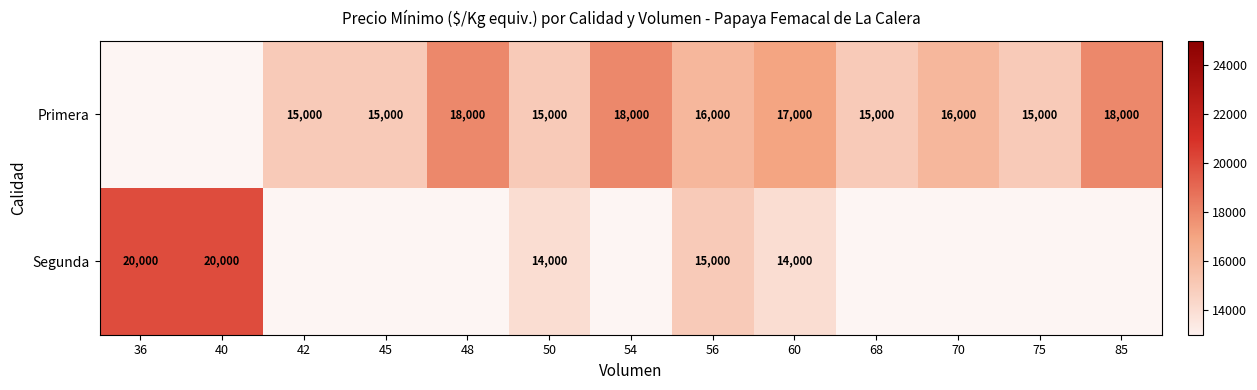

How many data points does each series have?

13